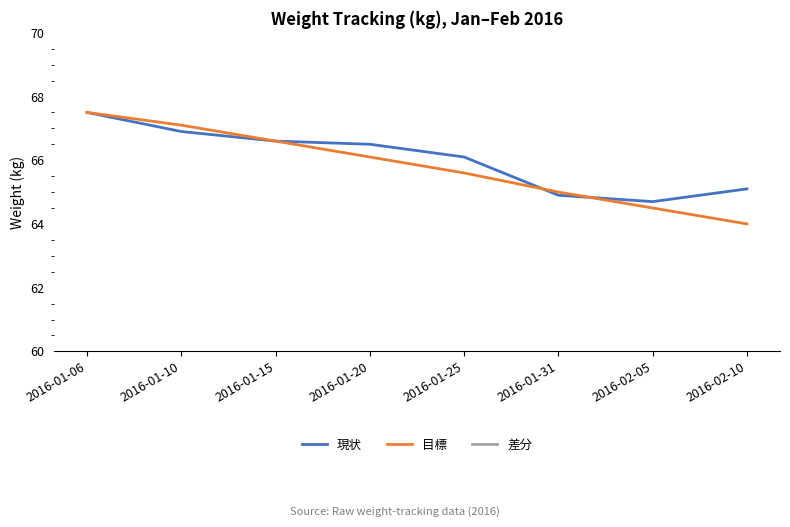

What is the average value of the 差分 series?

-0.2